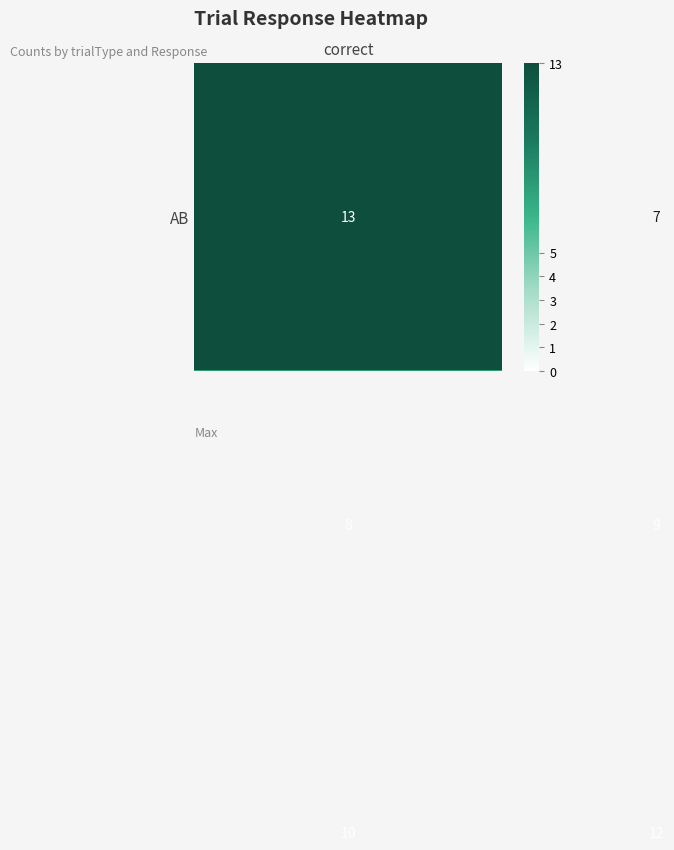

What is the smallest value displayed?

7